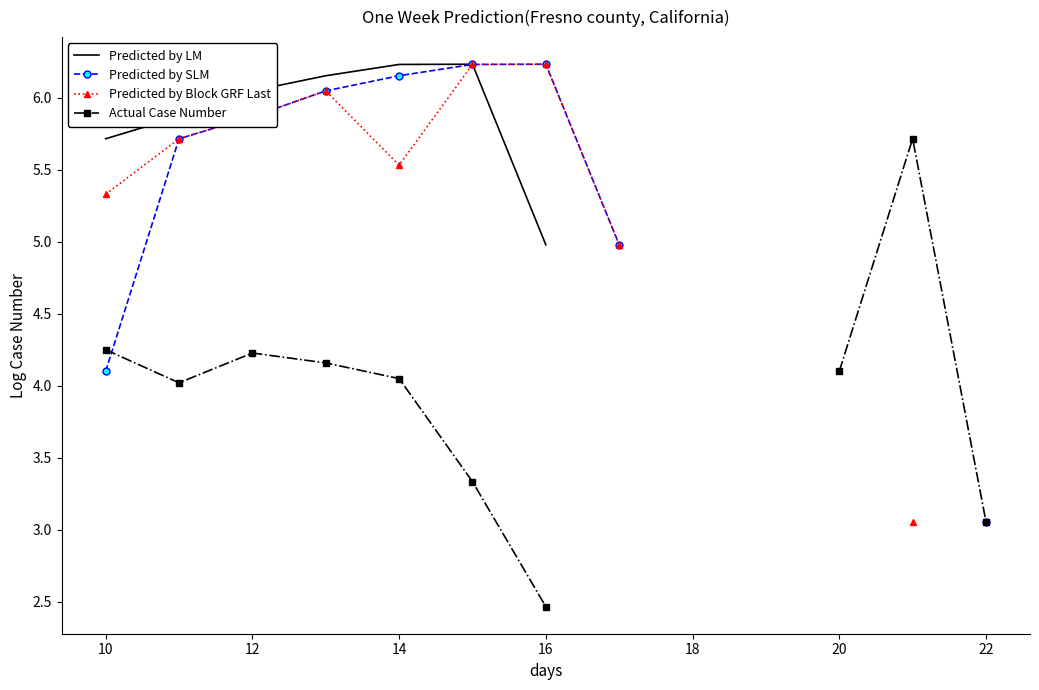

Is the value of Actual Case Number at 9 greater than the value of Predicted by Block GRF Last at 24?

No